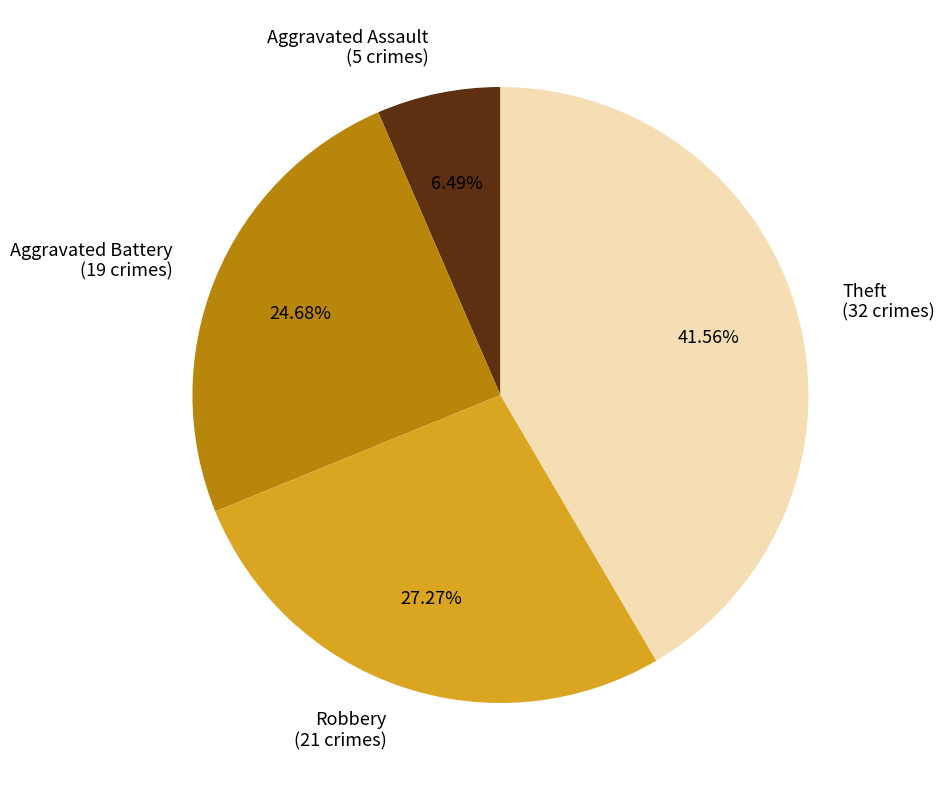

Is it true that Robbery is 27% of the pie?

True